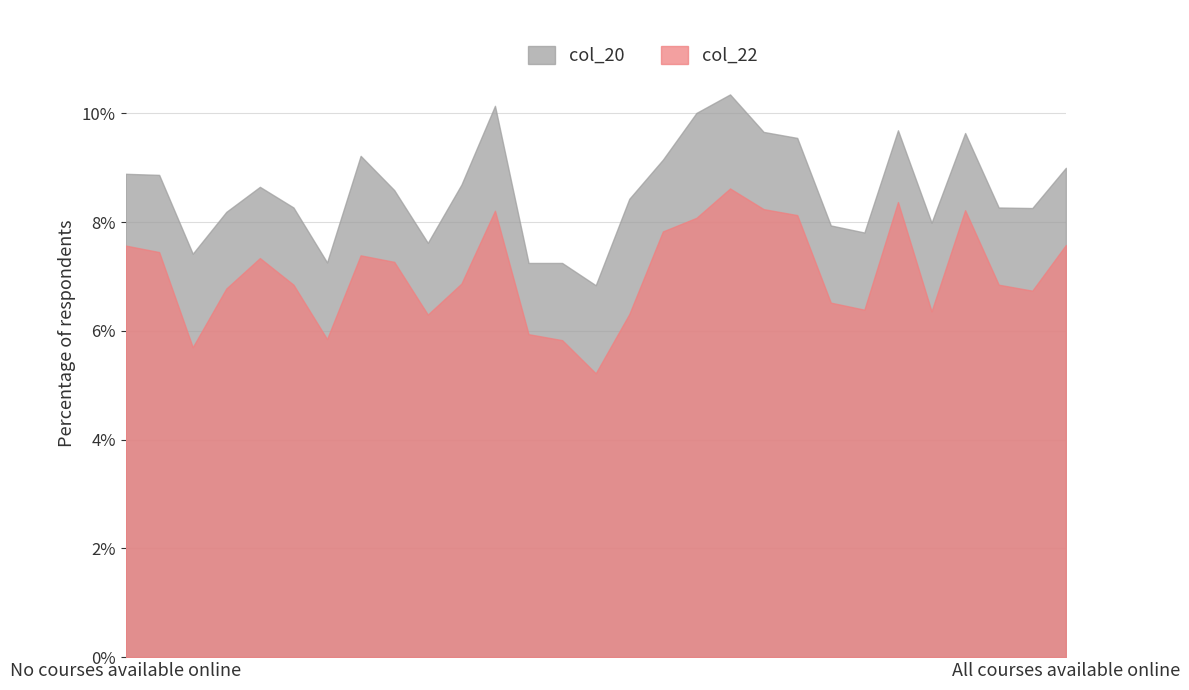

True or false: col_22 and col_20 cross at least once.

False